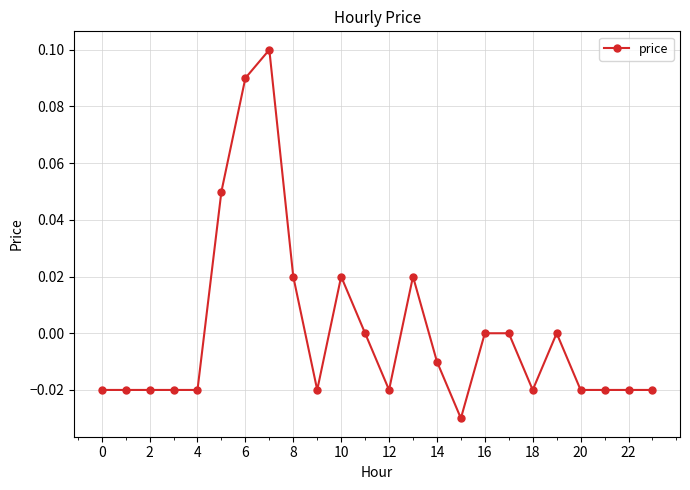

True or false: there are more than 1 points higher than both neighbors.

True